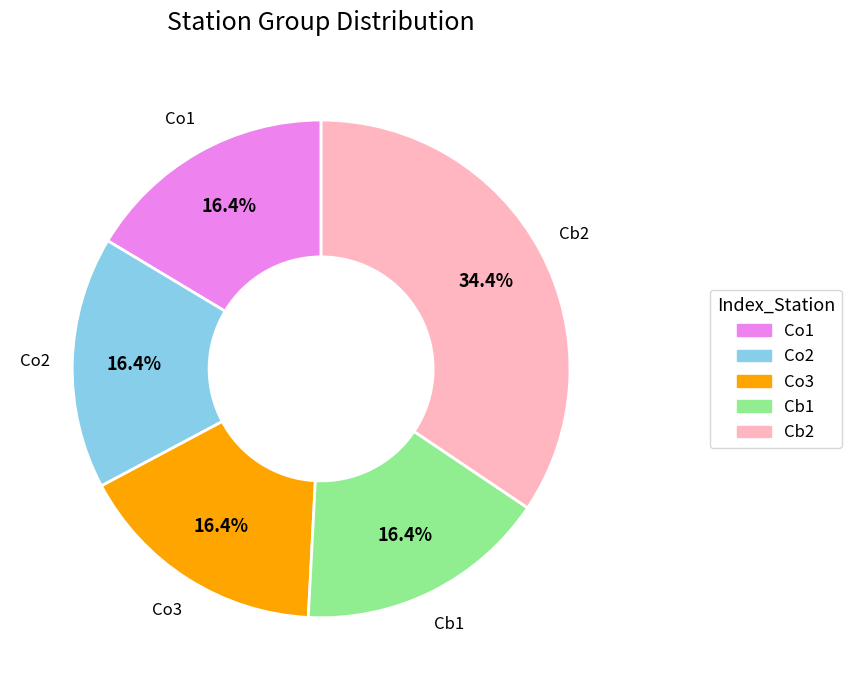

Count the number of slices in the pie.

5